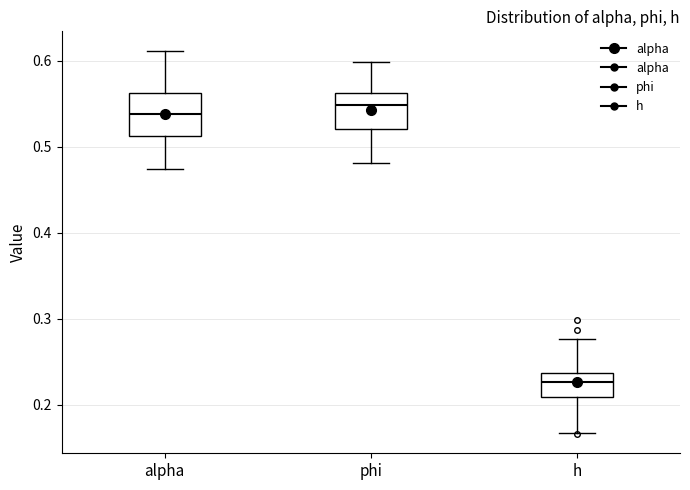

Where does the lower whisker of the box for alpha end on the y-axis? The values are not printed on the chart, so give them approximately, as read against the axis.

0.47